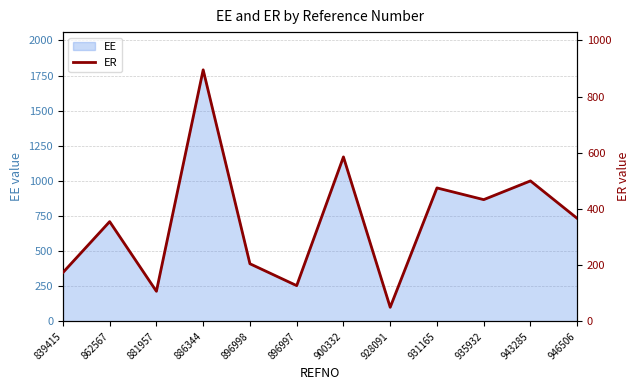

What is the label of the 3rd point from the left?

881957